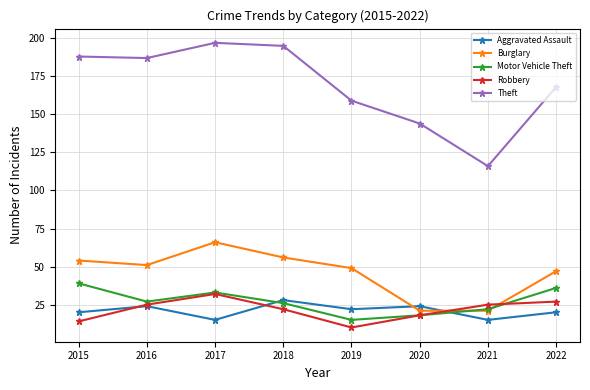

Where does the Burglary series first go above 51?

2015